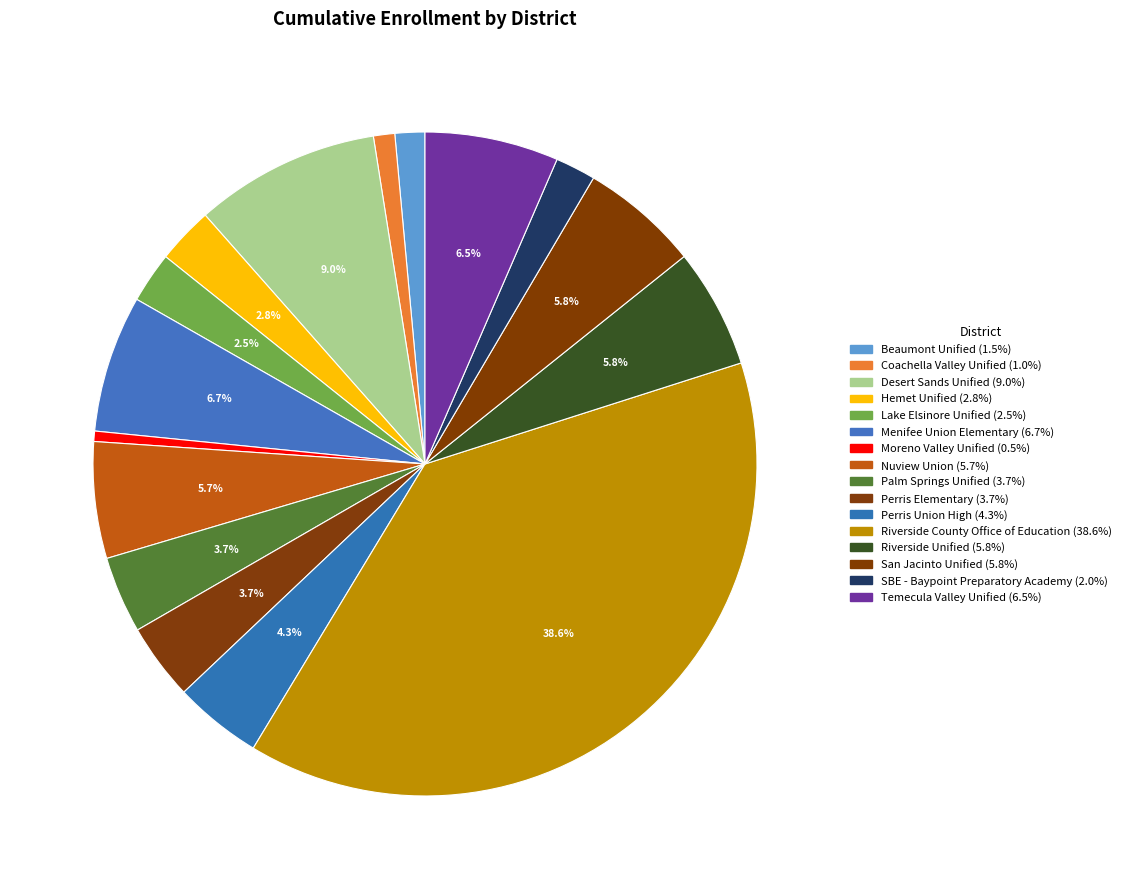

Combined, what portion of the pie is Nuview Union and Perris Elementary?

9.4%